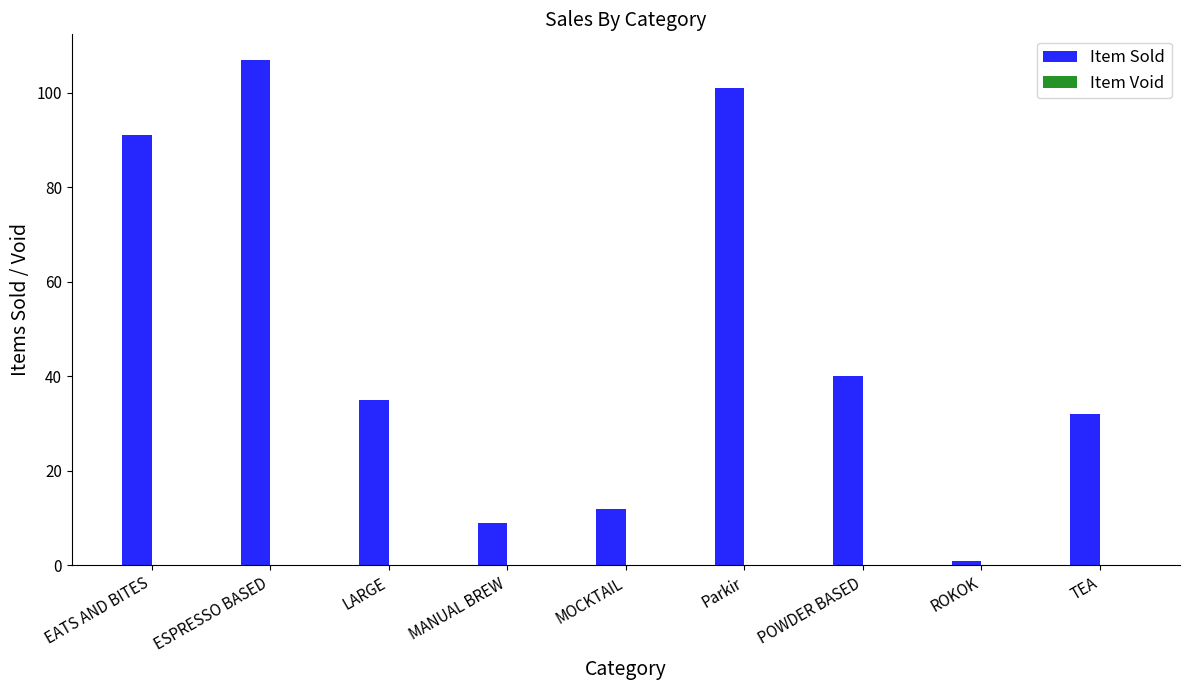

True or false: the data shows 16 at MANUAL BREW.

False